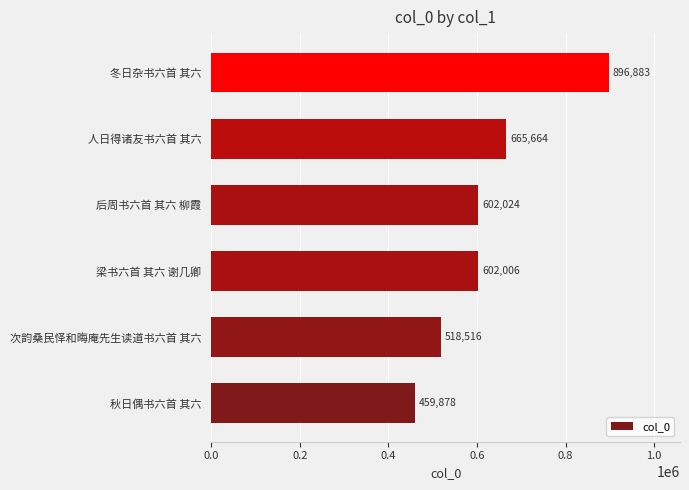

What is the approximate value at 次韵桑民怿和晦庵先生读道书六首 其六, to the nearest 100?

518500